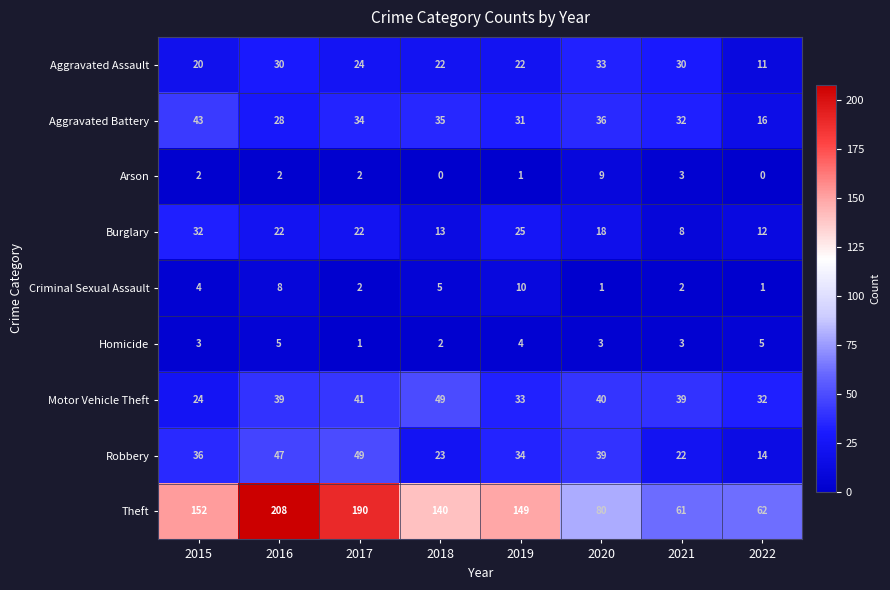

How many distinct data groups are displayed?

9